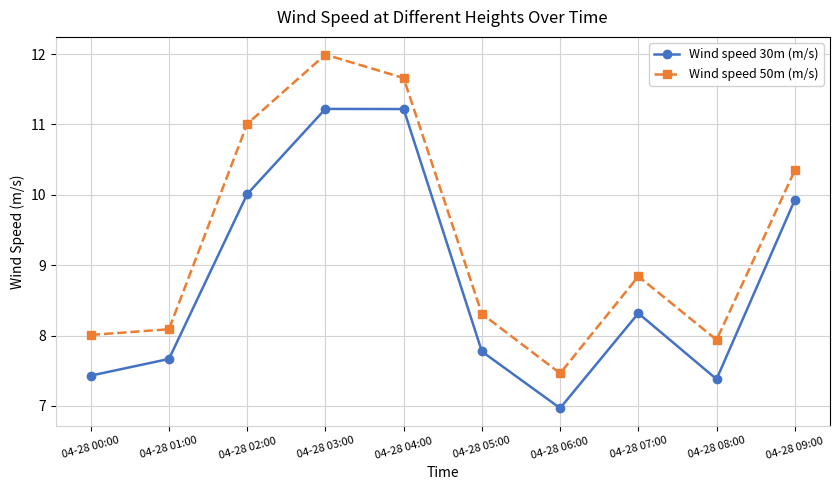

Reading right to left, extract all data points from this chart.

Wind speed 30m (m/s): 9.9	7.4	8.3	7.0	7.8	11.2	11.2	10.0	7.7	7.4
Wind speed 50m (m/s): 10.3	7.9	8.8	7.5	8.3	11.7	12.0	11.0	8.1	8.0